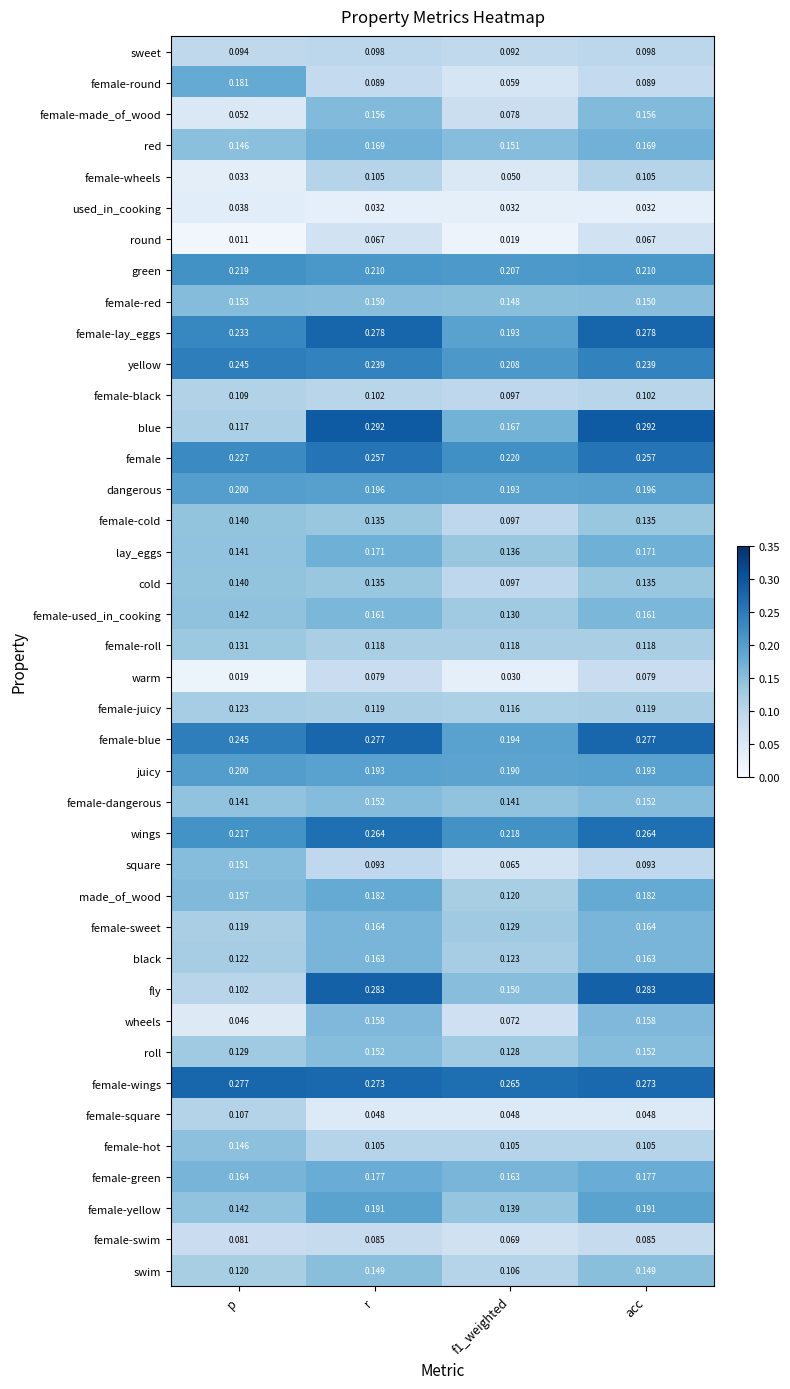

Which series has the largest range (max minus min)?

fly